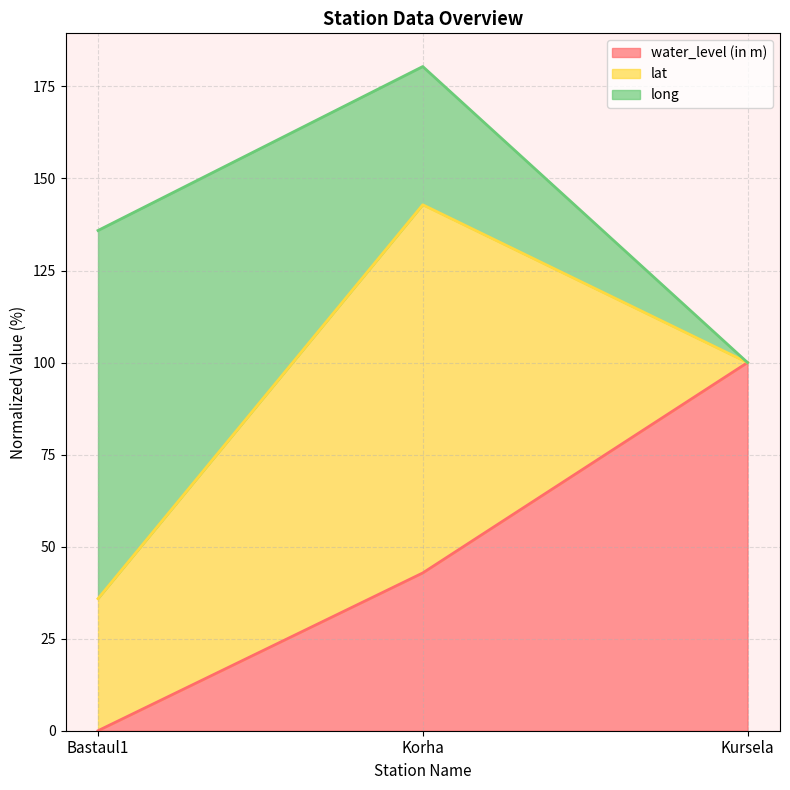

What is the label of the 3rd point from the right?

Bastaul1